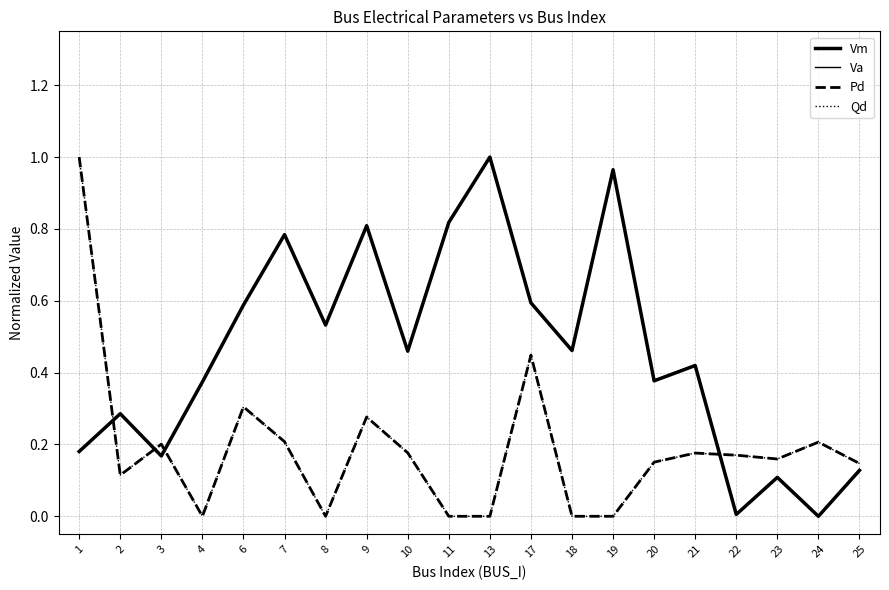

Which has a higher value, 25 or 17?

17